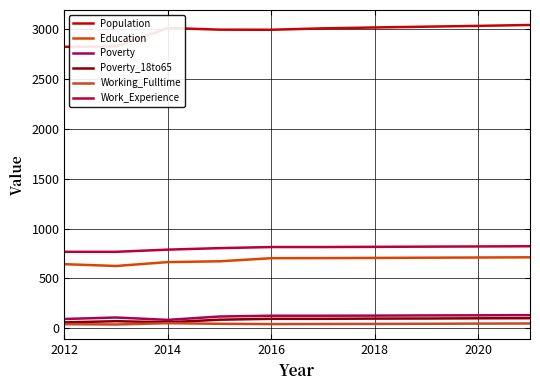

What is the difference between the second highest and second lowest values in the Population series?

206